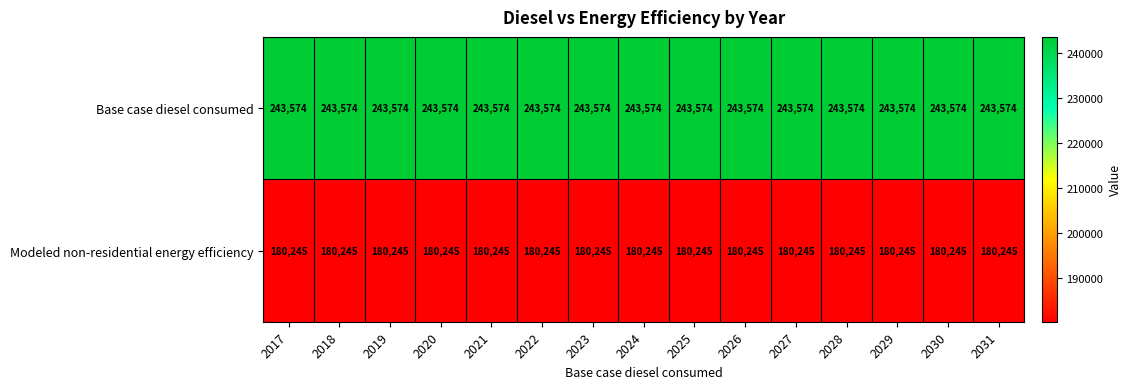

What value does the Modeled non-residential energy efficiency series have at 2020?

180245